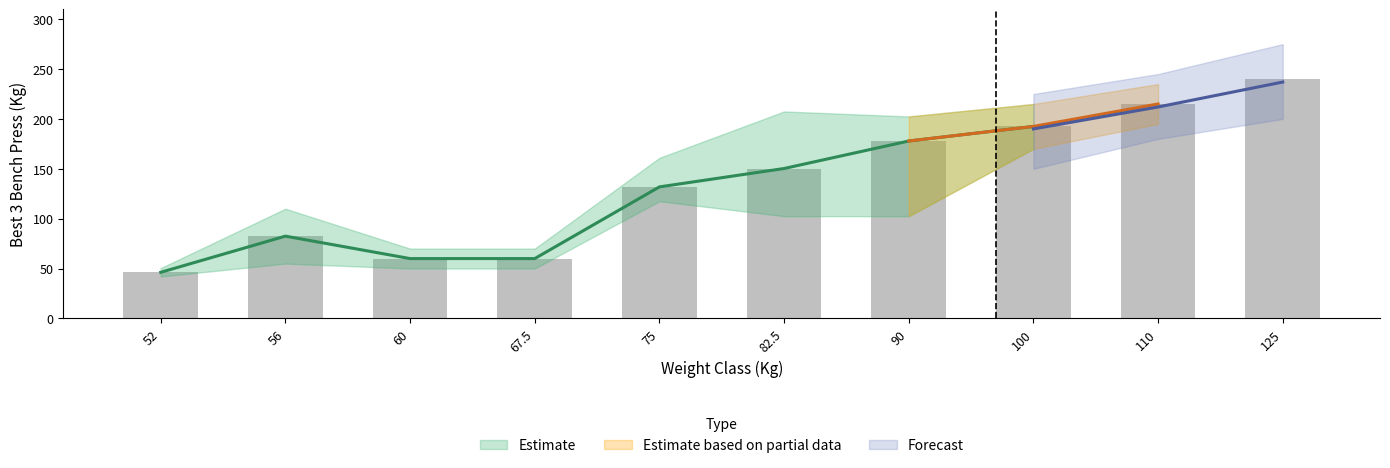

What is the difference between the maximum and second lowest values in the Avg Best3BenchKg series?

180.0